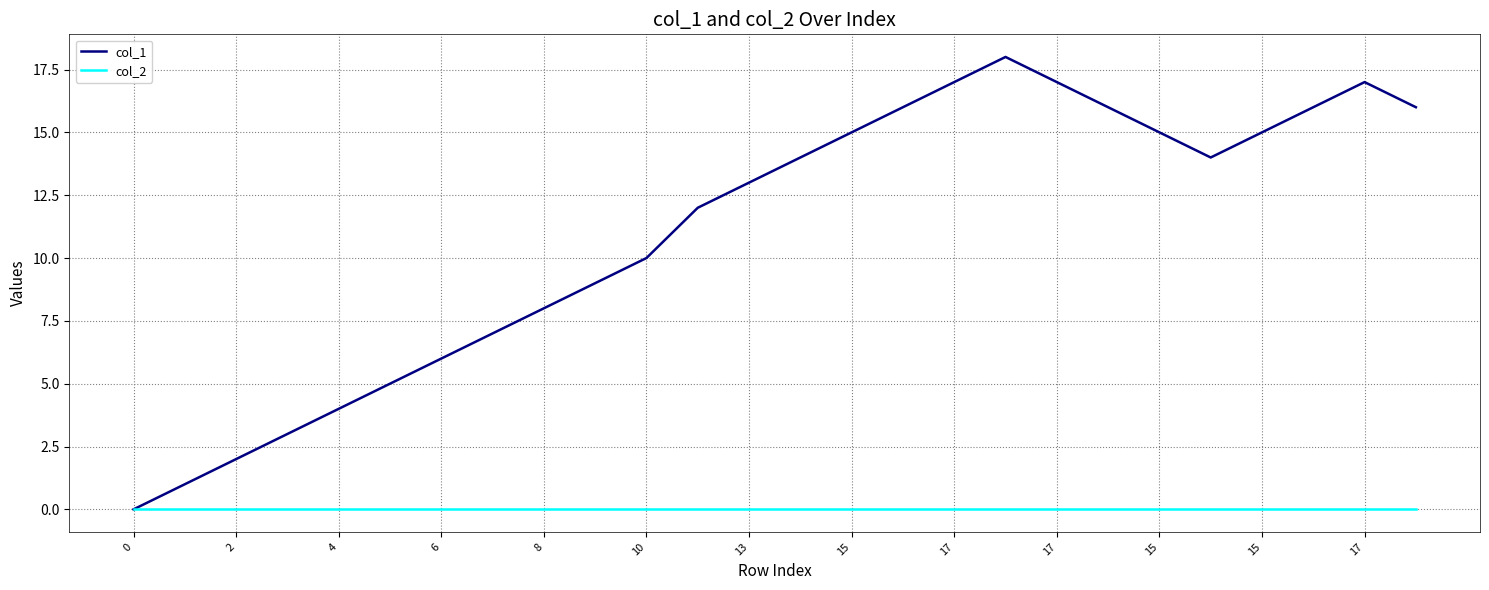

Which series has the largest range (max minus min)?

col_1